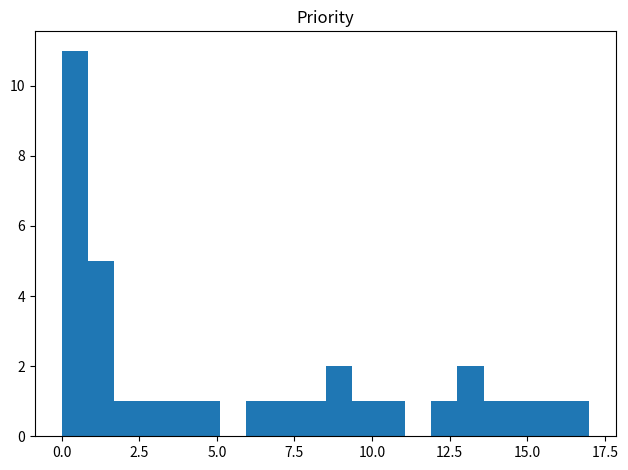

Read against the x-axis, roughly where is the centre of the tallest bar?

0.5